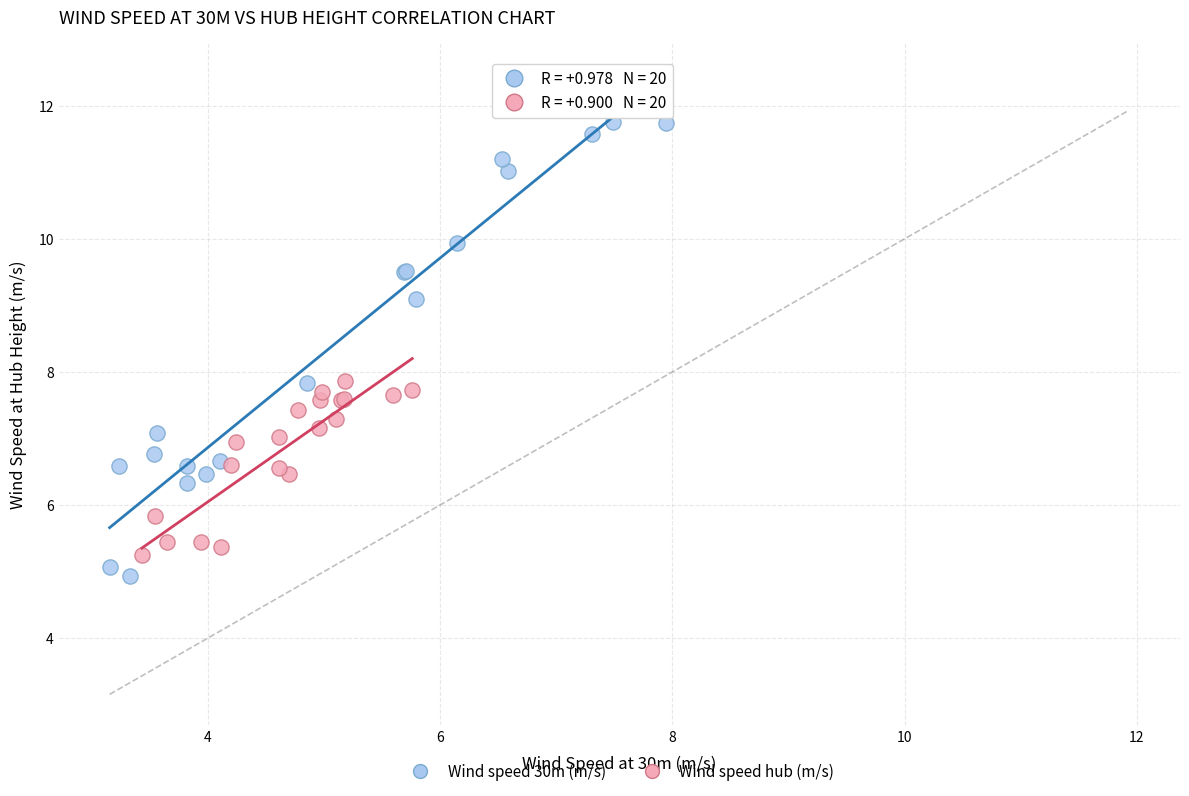

Which series contains the highest Y value?

Wind speed 30m (m/s)